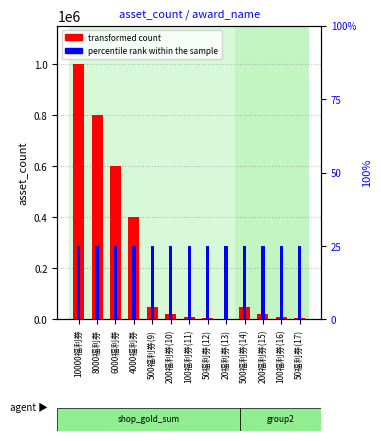

Which series has the largest total across all categories?

transformed count